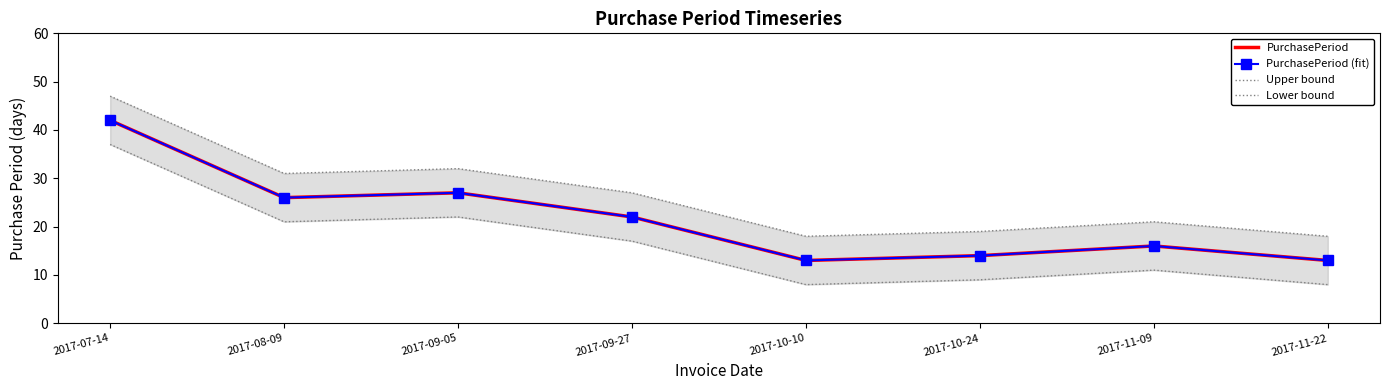

Rank the series by their maximum value, from highest to lowest.

Upper bound, PurchasePeriod, PurchasePeriod (fit), Lower bound